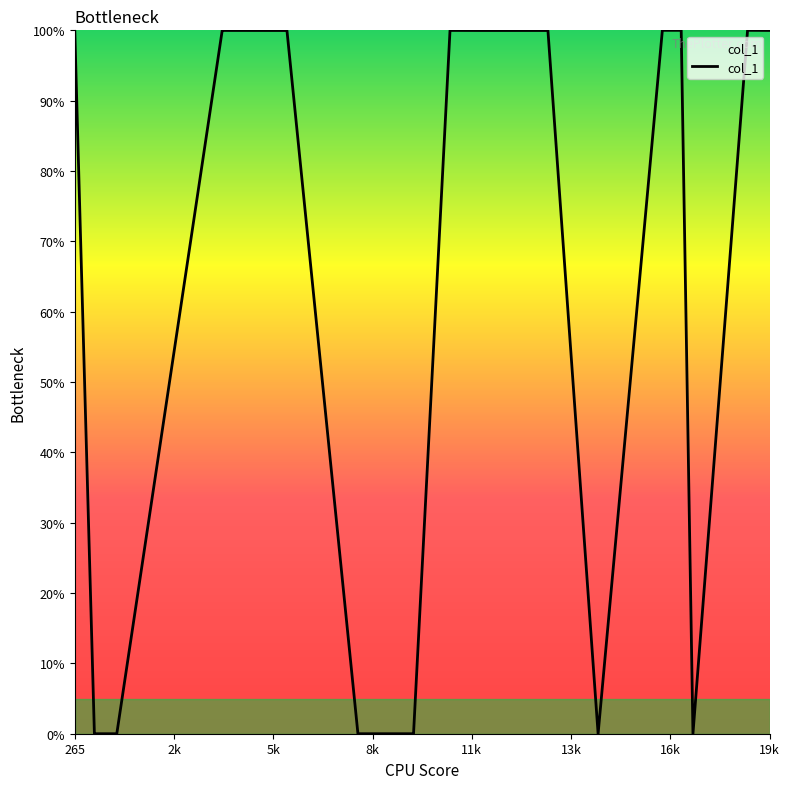

What is the maximum value shown in the chart?

100.0